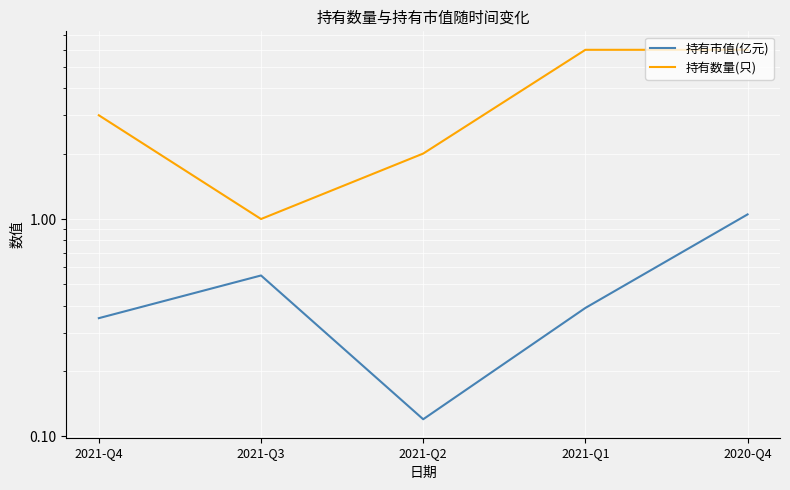

At 2021-Q3, list the series in order from largest to smallest.

持有数量(只), 持有市值(亿元)